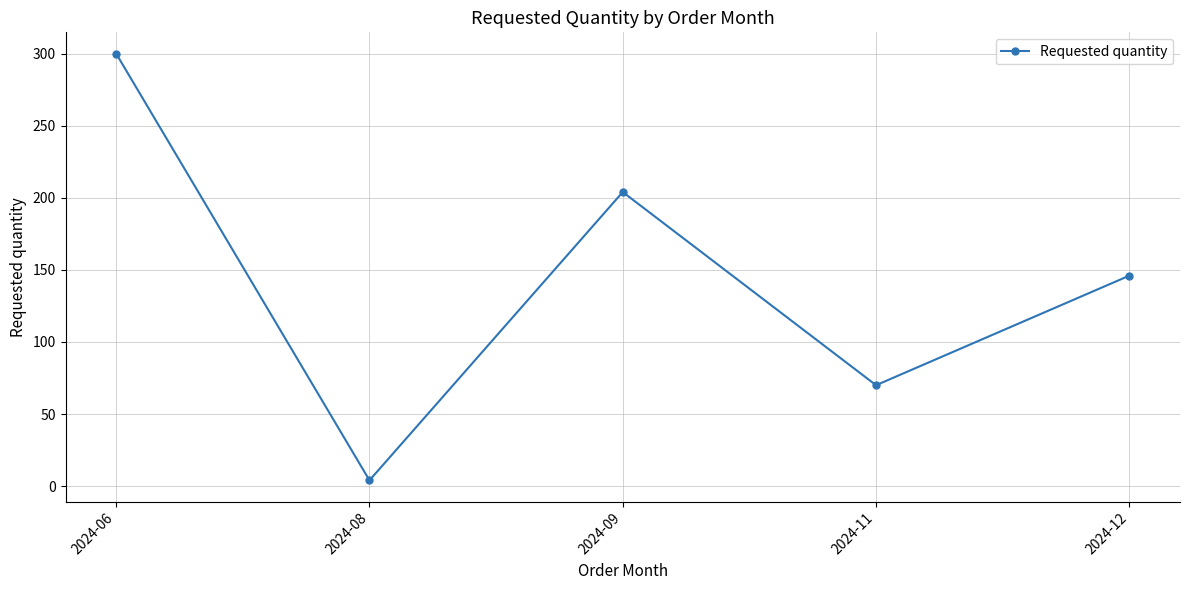

What is the value of the 1st point from the left?

300